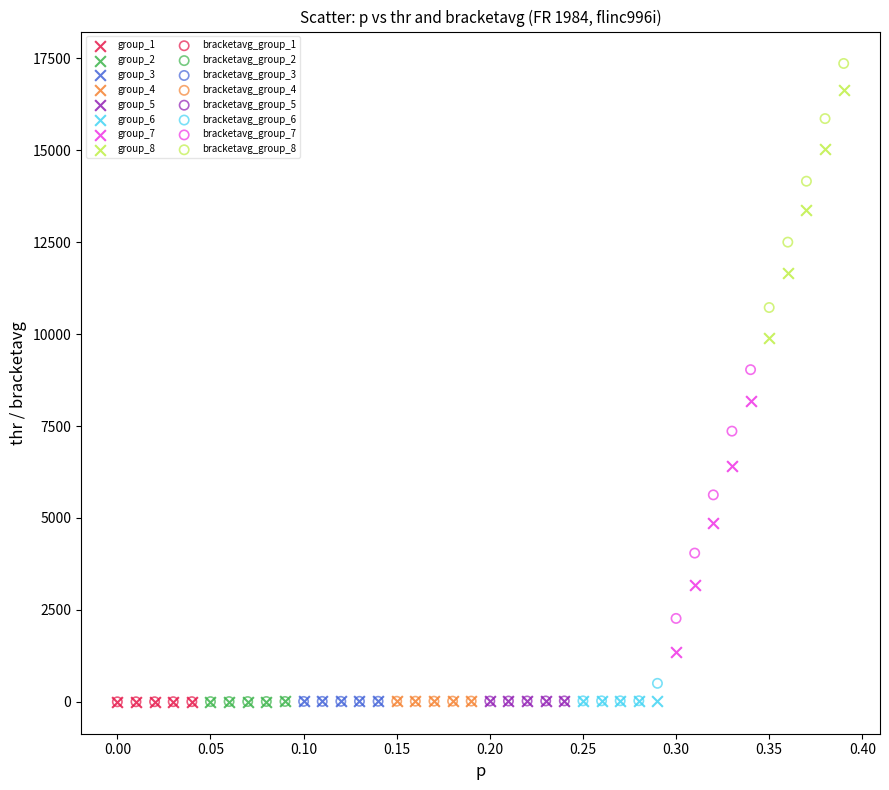

Which series has the largest Y range (max minus min)?

group_7